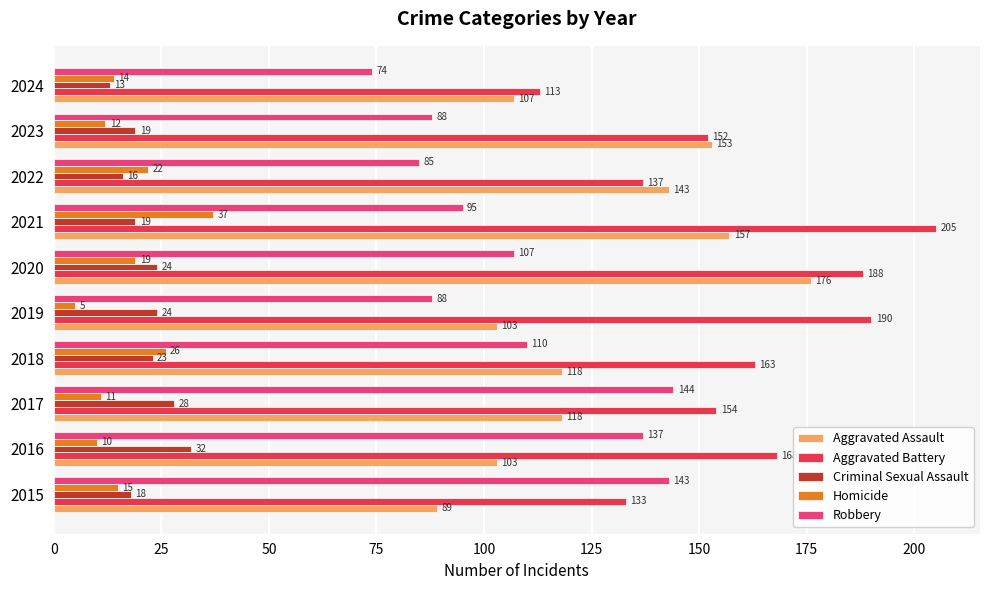

How many data points in Robbery are less than 107?

5